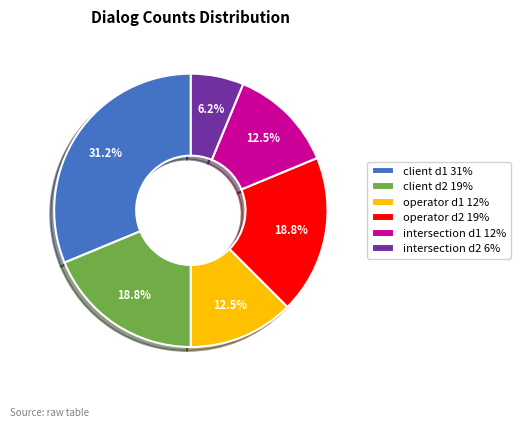

Do operator d2 19% and client d2 19% together represent more than half of the pie?

No